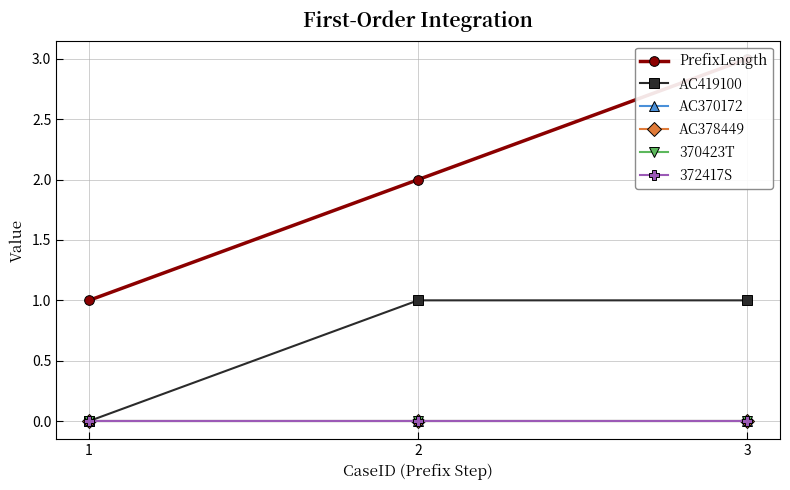

What is the spread (max minus min) of values at 3?

3